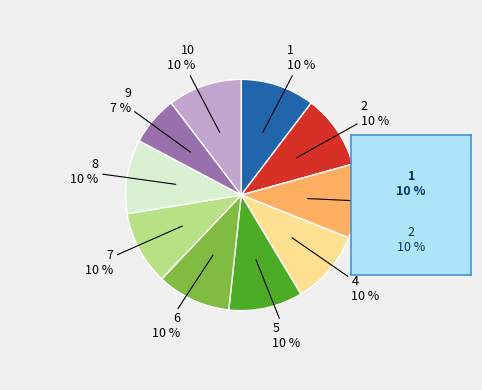

Does any single category account for the majority?

No